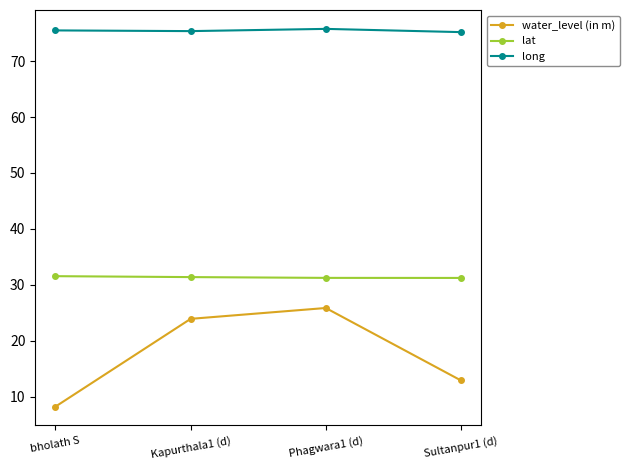

What is the total value across all series at Sultanpur1 (d)?

119.3